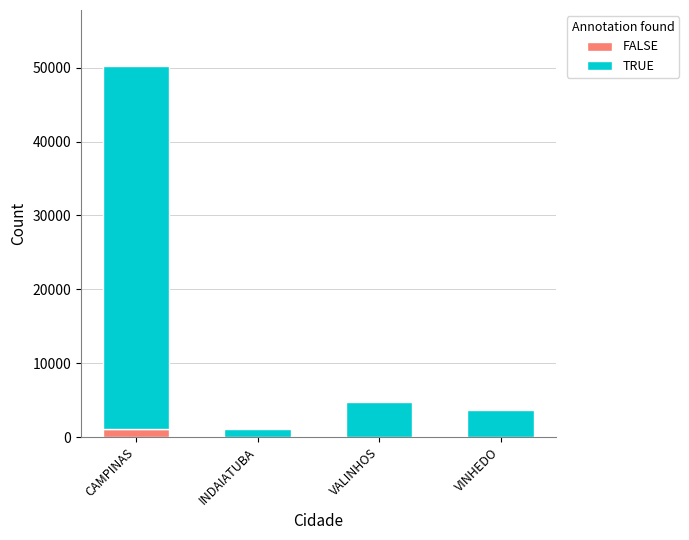

What is the average value of the FALSE series?

310.2